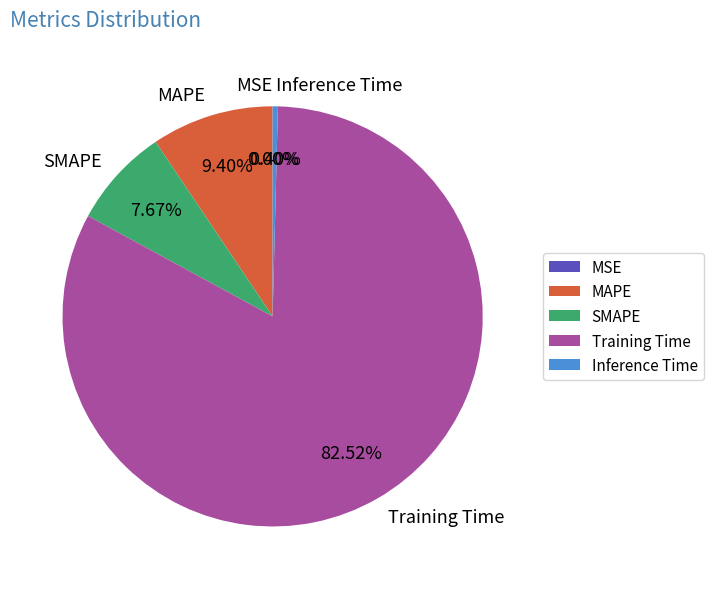

To the nearest percent, what percentage of the pie is MAPE?

9%